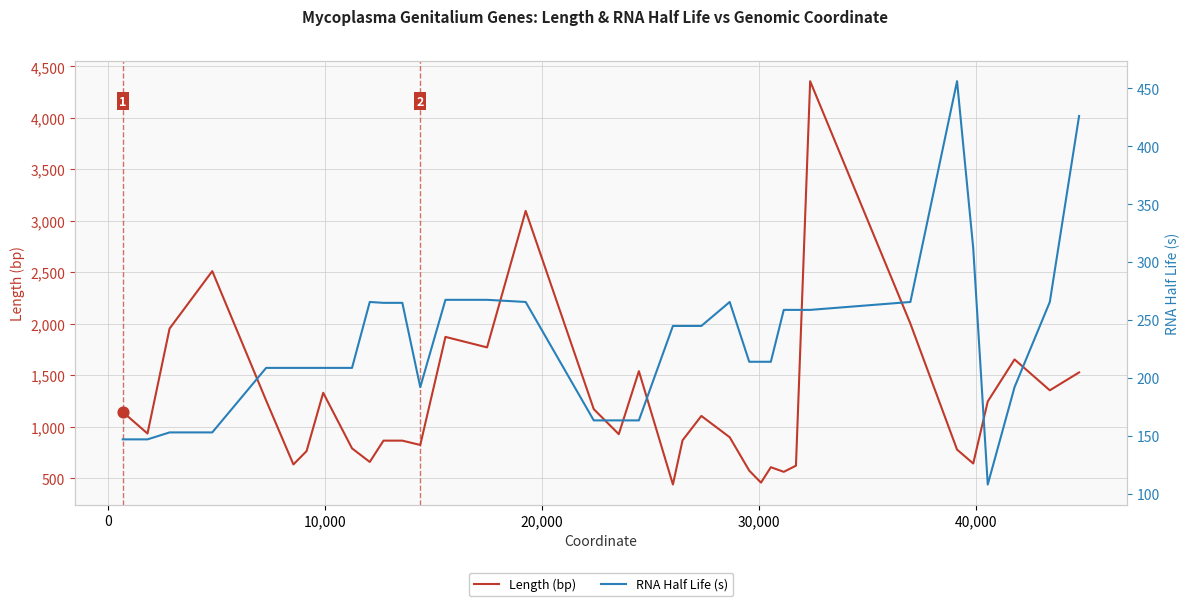

Which series has the widest spread of Y values?

Length (bp)